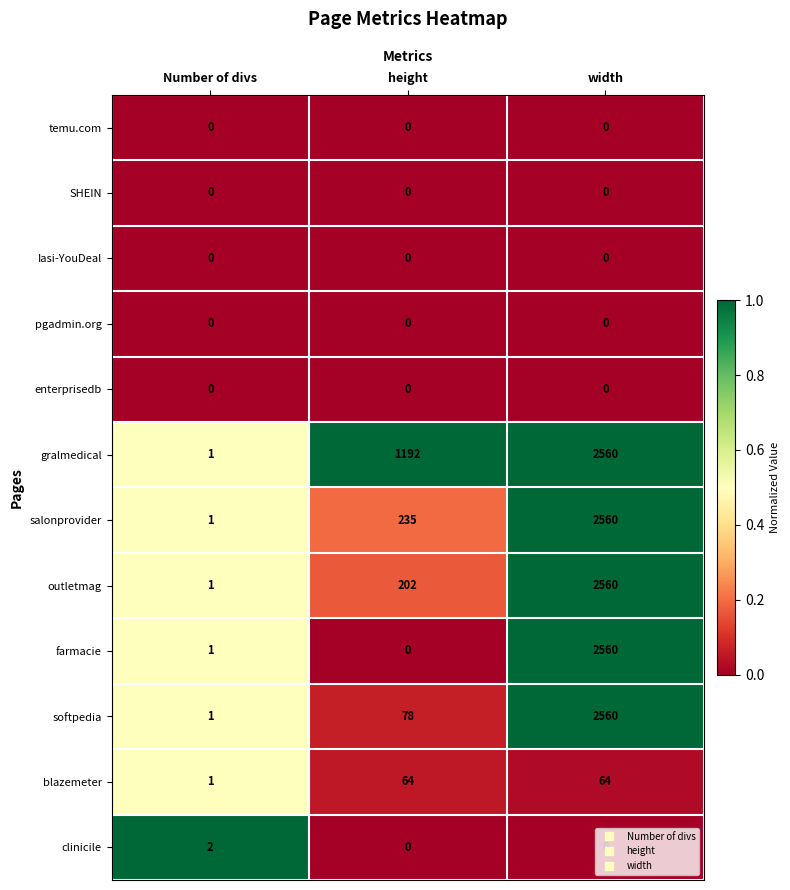

What is the sum of the outletmag values at Number of divs and width?

2561